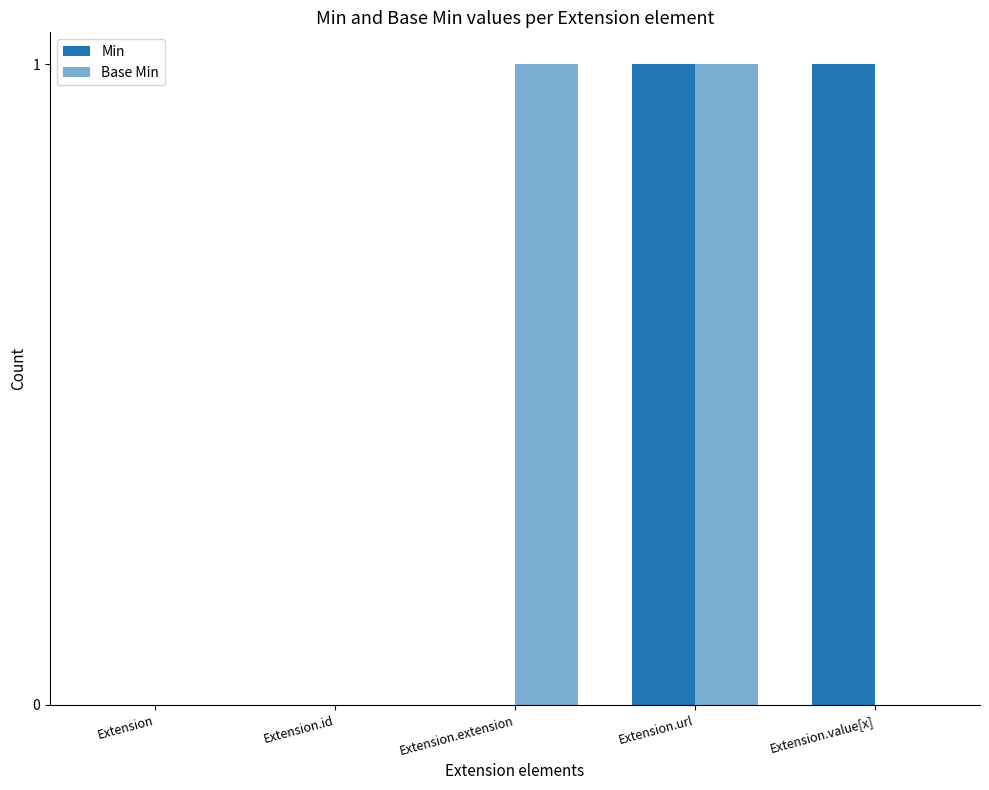

Count the number of data series in this chart.

2